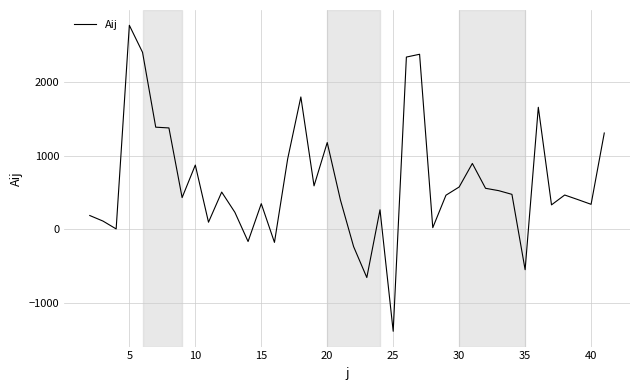

What is the smallest value displayed?

-1385.0